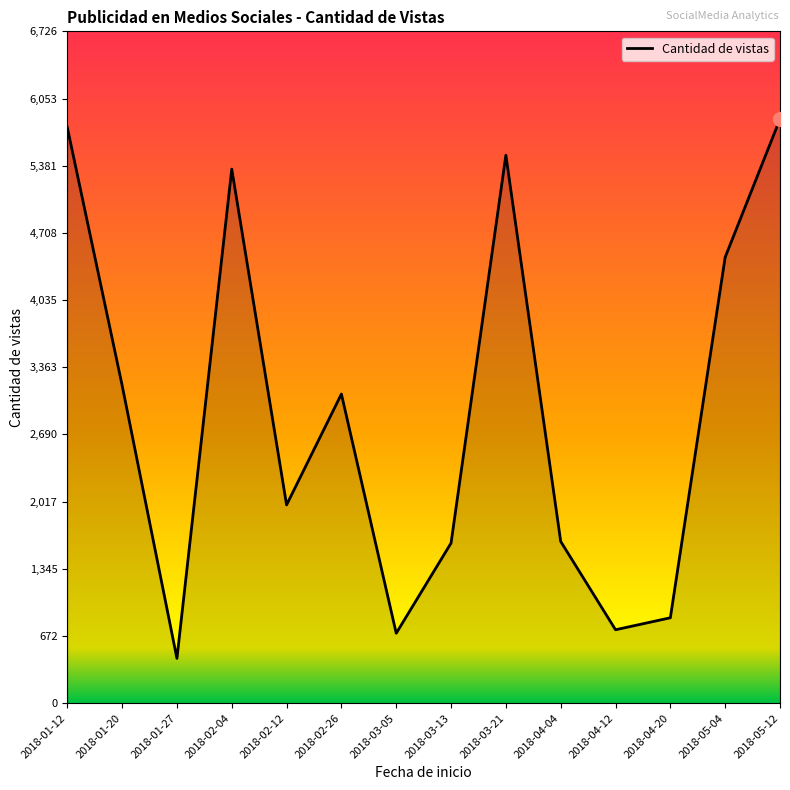

At which category does the chart reach its minimum across all series?

2018-01-27